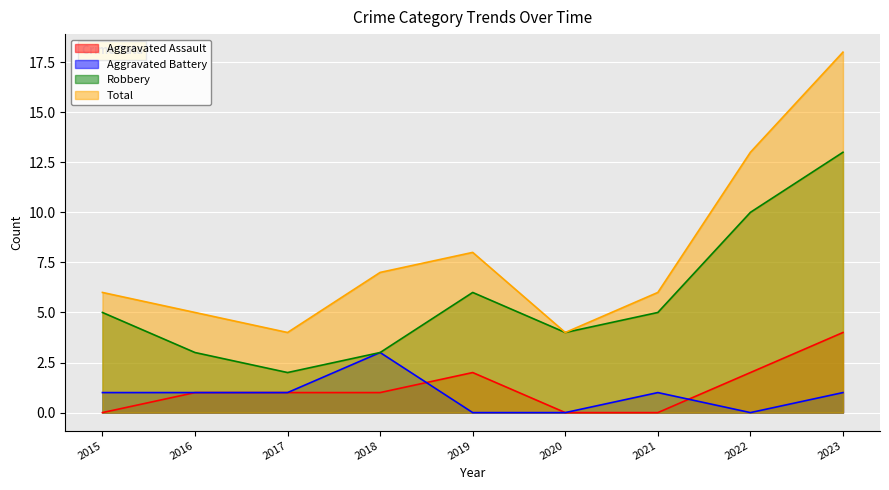

True or false: Robbery and Aggravated Battery intersect in this chart.

False